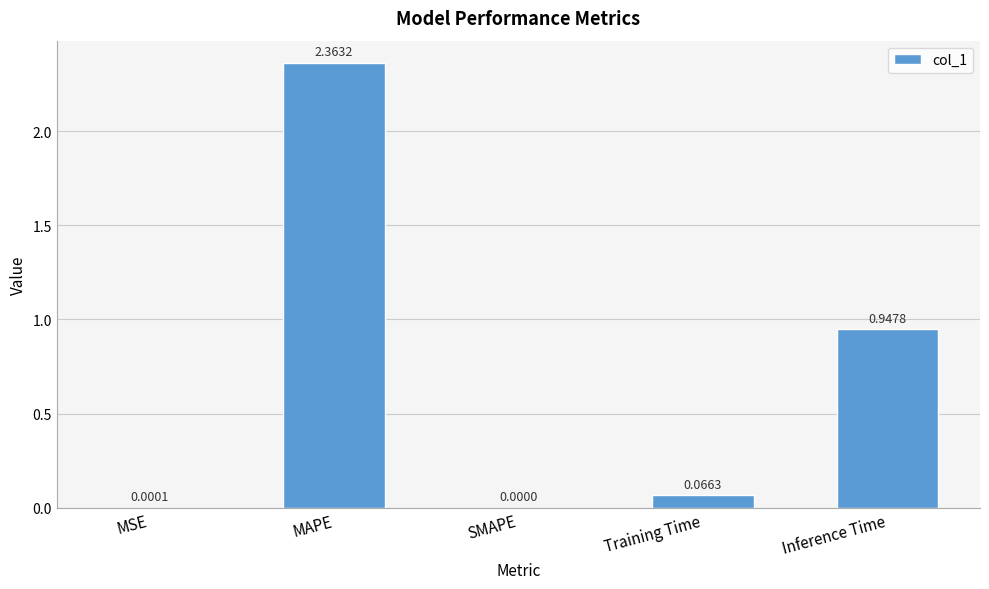

Between MAPE and Inference Time, which is larger?

MAPE